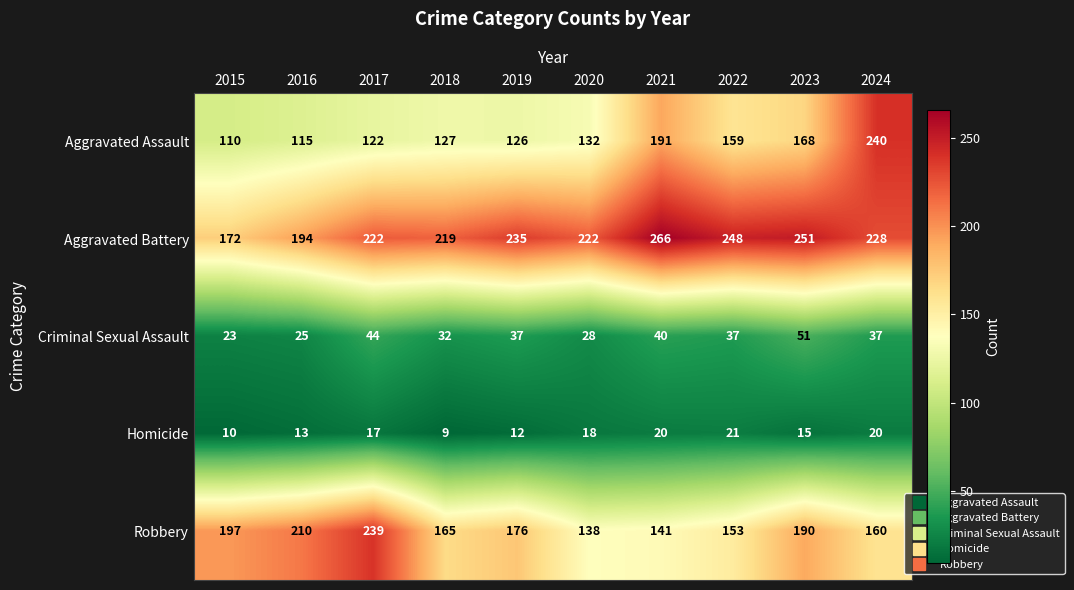

What is the difference between the second highest and second lowest values in the Criminal Sexual Assault series?

19